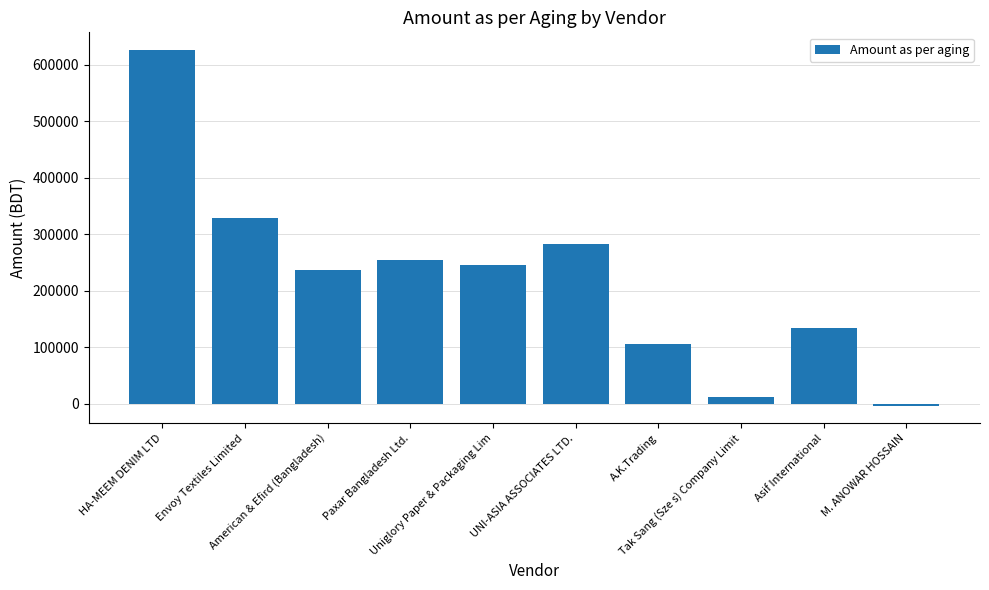

Count the number of categories in the chart.

10